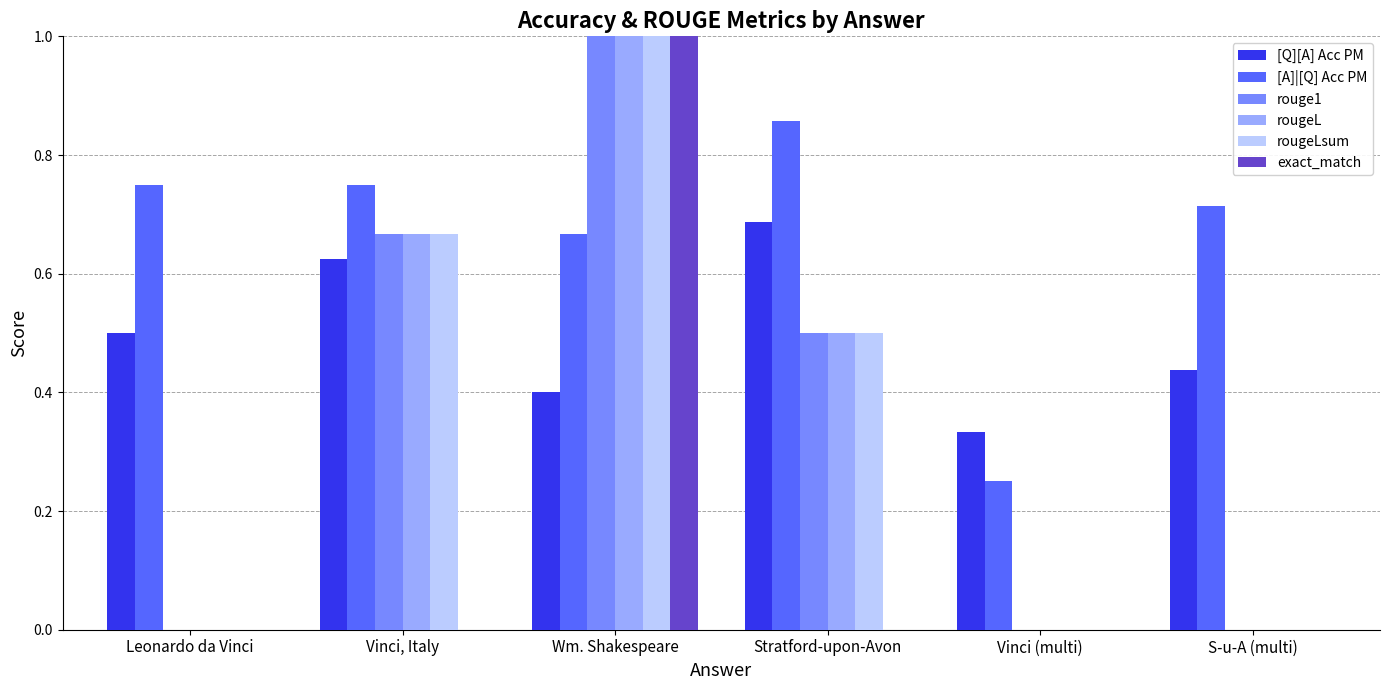

What is the approximate value of [Q][A] Acc PM at Leonardo da Vinci?

0.5